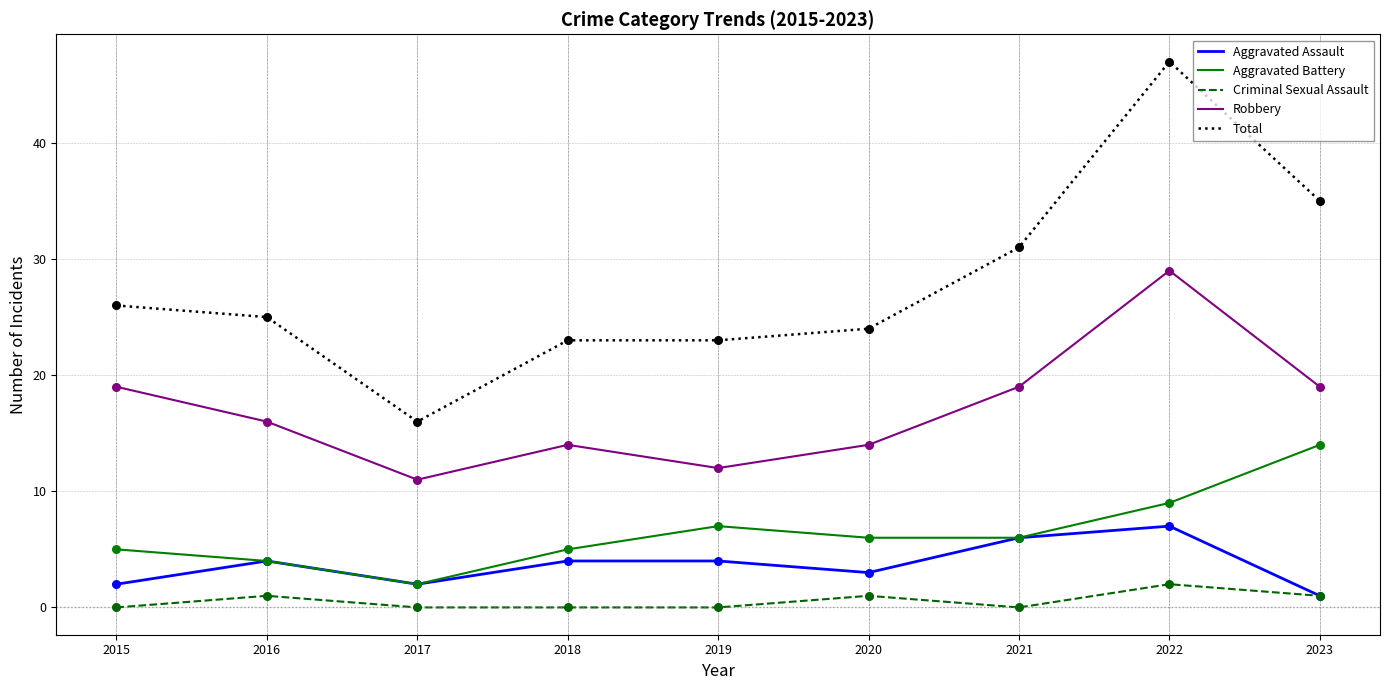

What are all the series names shown in the legend?

Aggravated Assault, Aggravated Battery, Criminal Sexual Assault, Robbery, Total